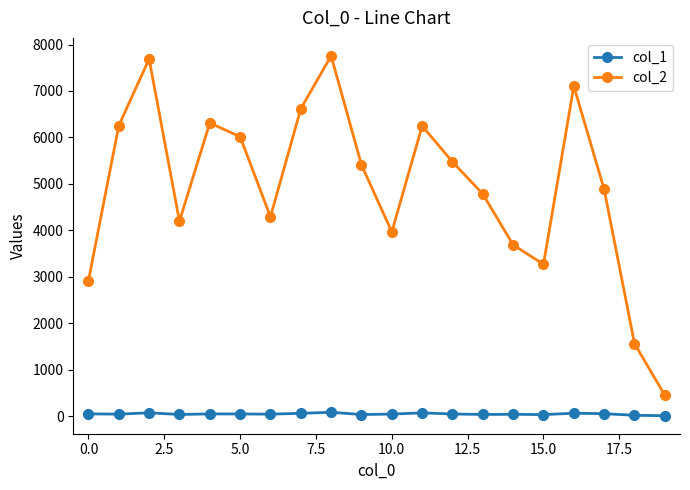

What is the highest value of the col_1 series?

82